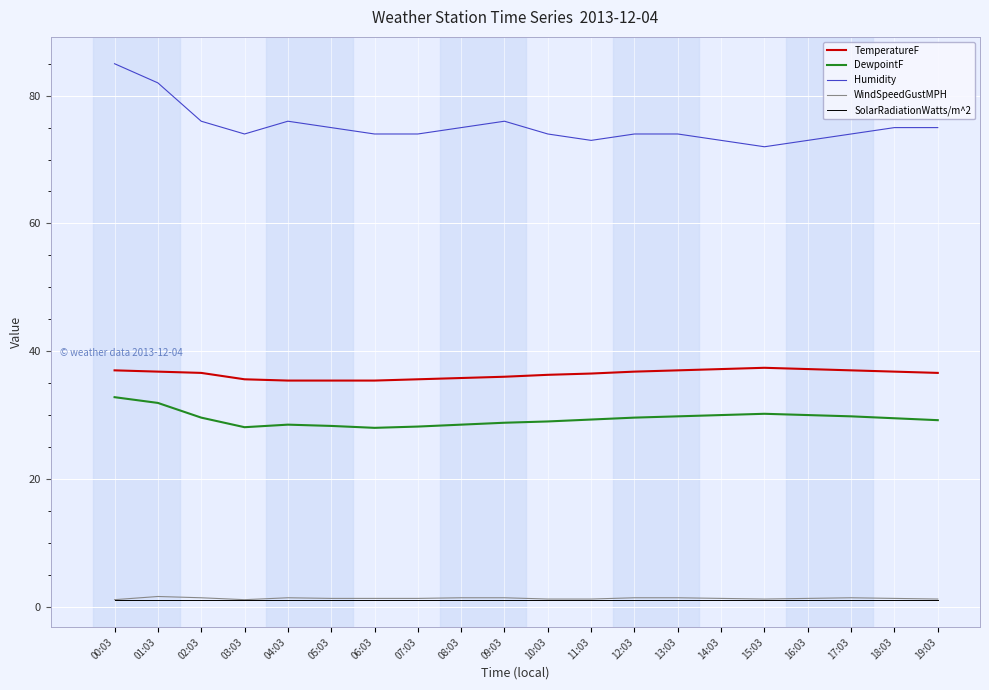

At which category does Humidity reach its first local peak?

04:03